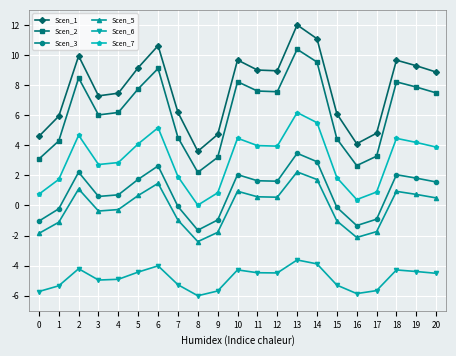

True or false: Scen_7 has a value of 5.5 at 14.

True